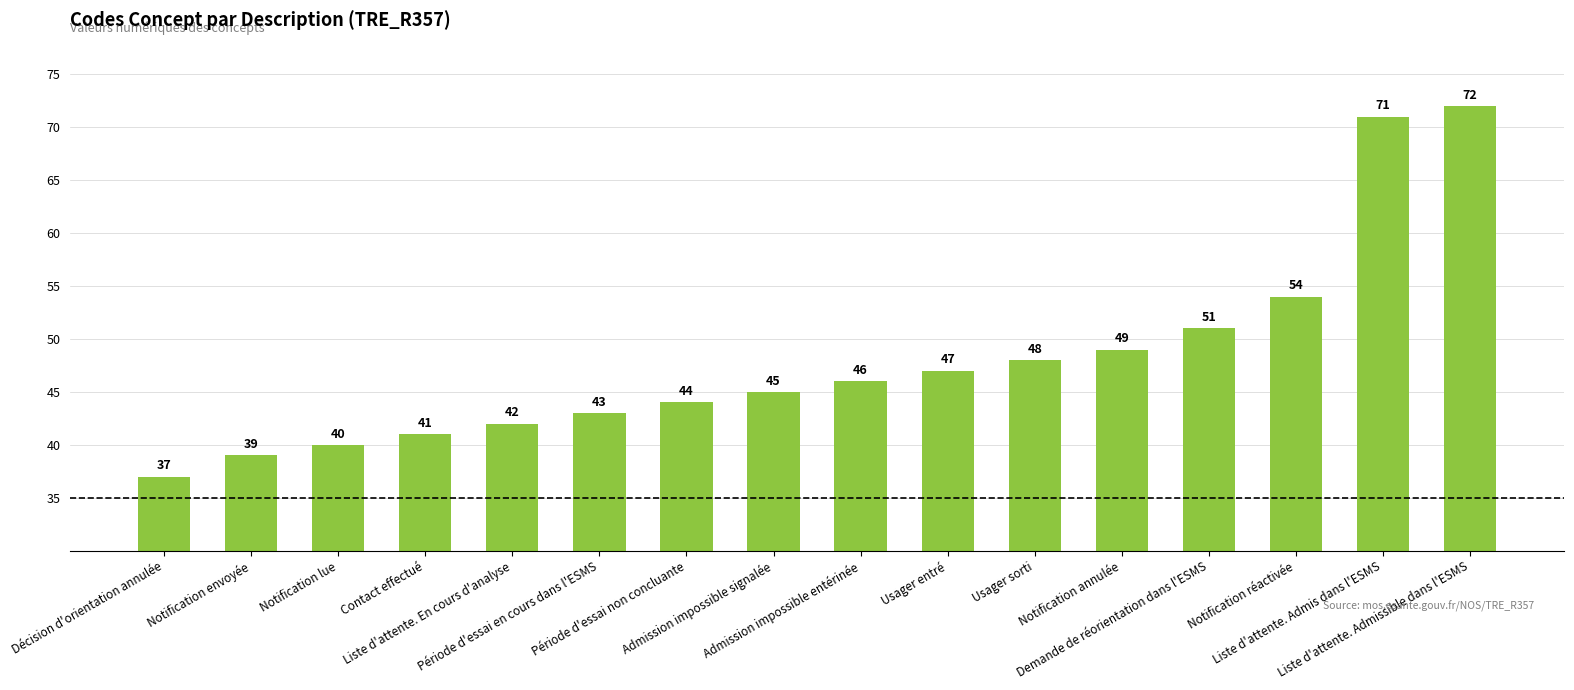

Are the bars horizontal?

No